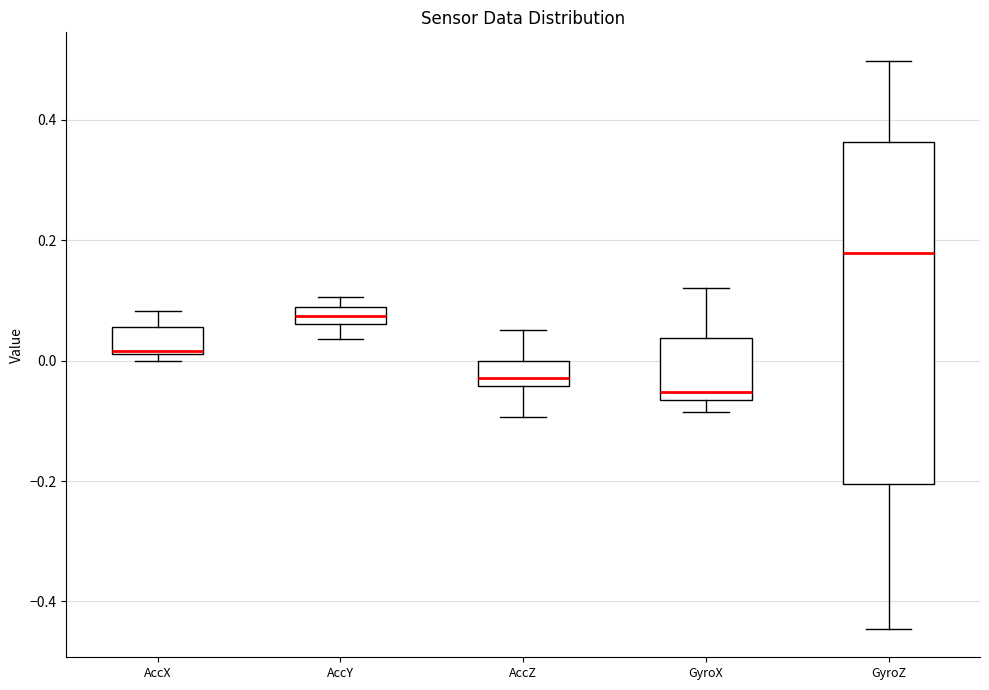

Where does the lower whisker of the box for AccY end on the y-axis? The values are not printed on the chart, so give them approximately, as read against the axis.

0.04